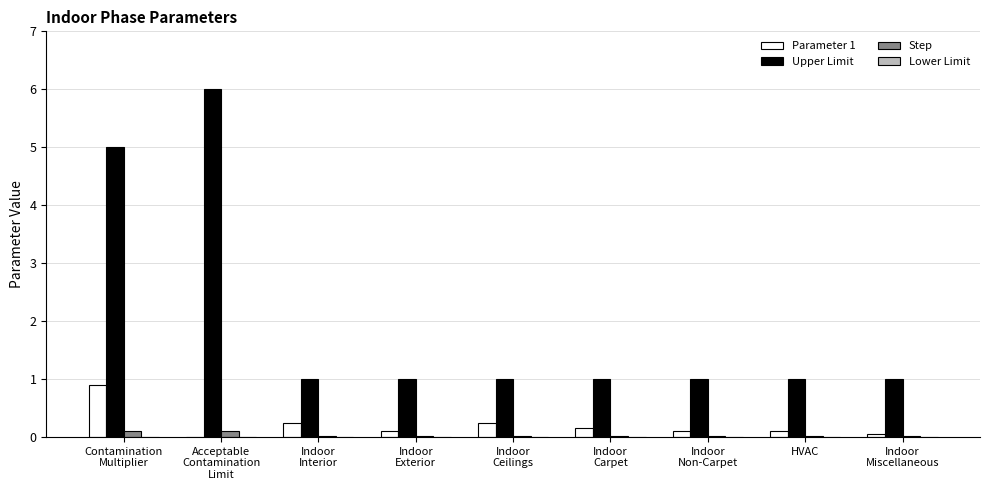

What is the sum of all Parameter 1 values?

1.9